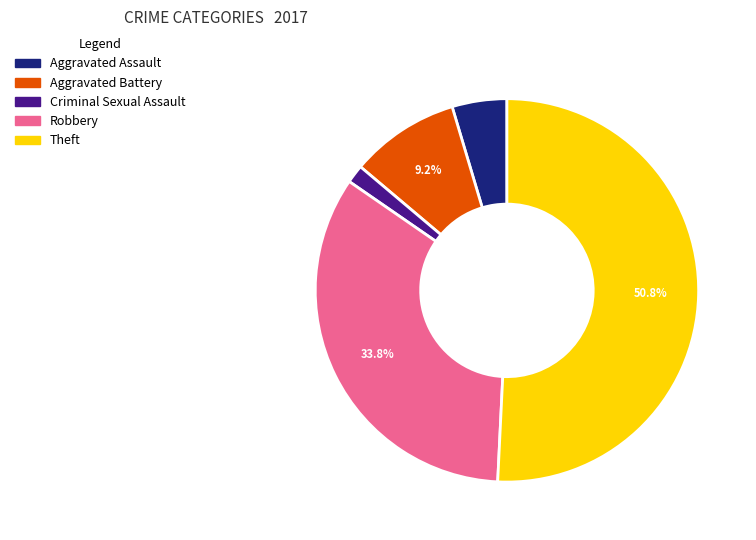

True or false: Theft accounts for 51% of the total.

True